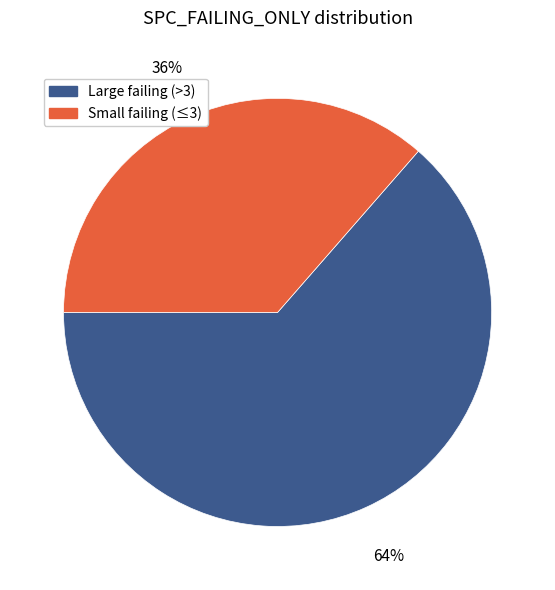

To the nearest percent, what is the average slice percentage?

50%